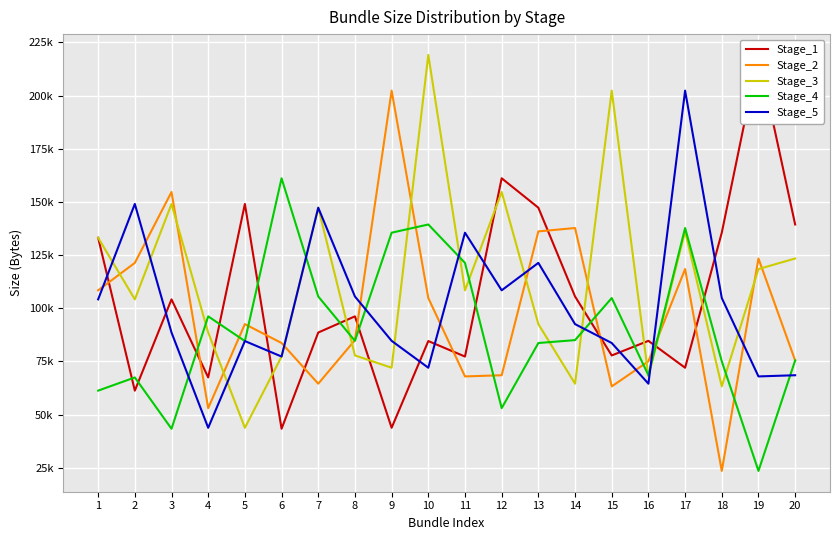

Between 12 and 19, which is larger?

19